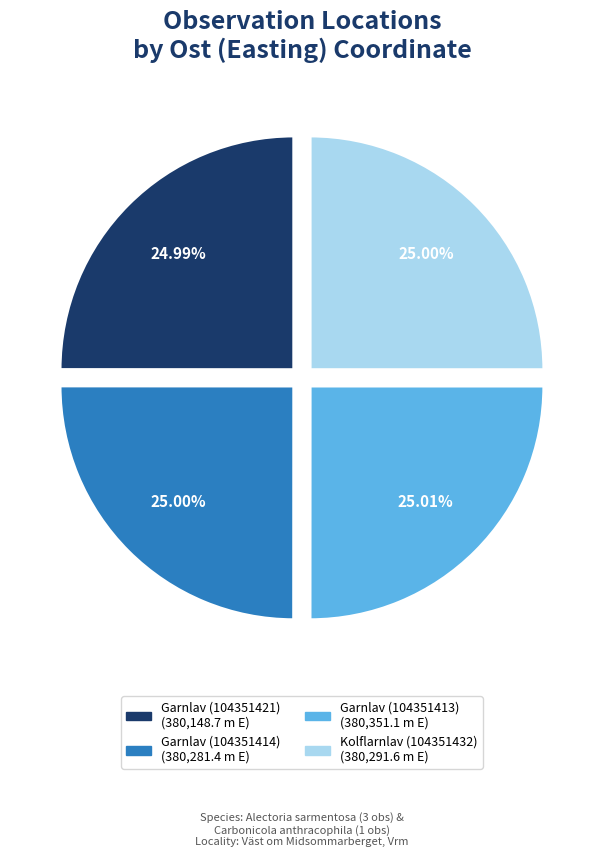

To the nearest percent, what percentage of the pie is Kolflarnlav (104351432)?

25%